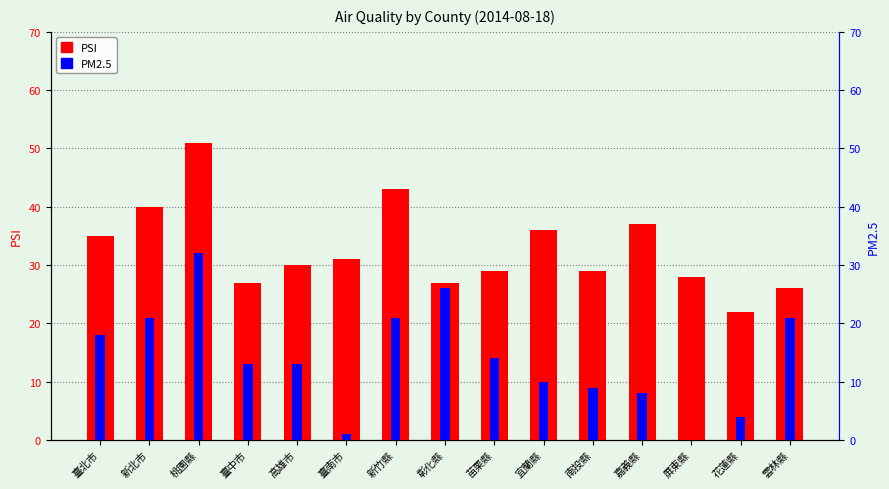

Which series has the largest range (max minus min)?

PM2.5